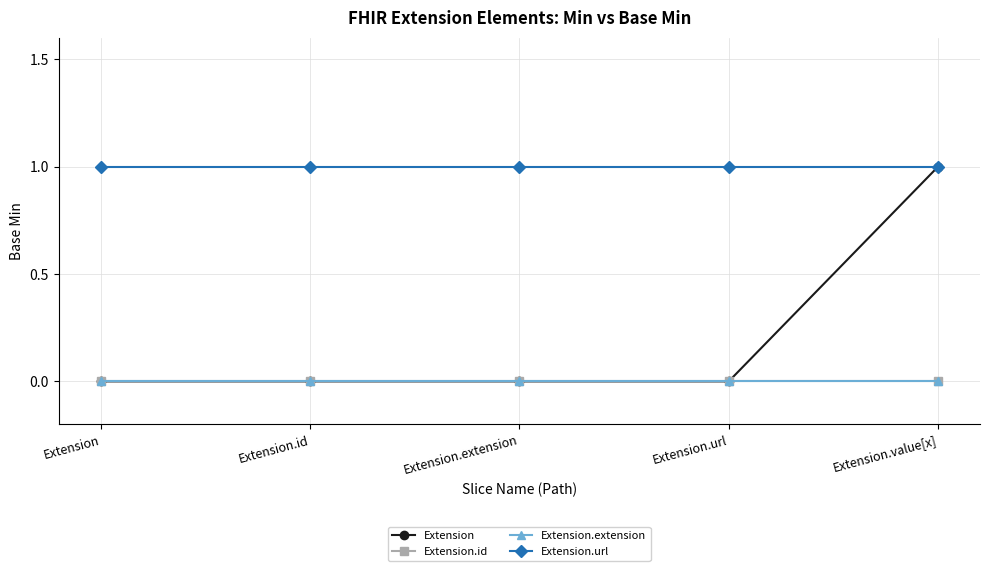

Does the chart have visible grid lines?

Yes